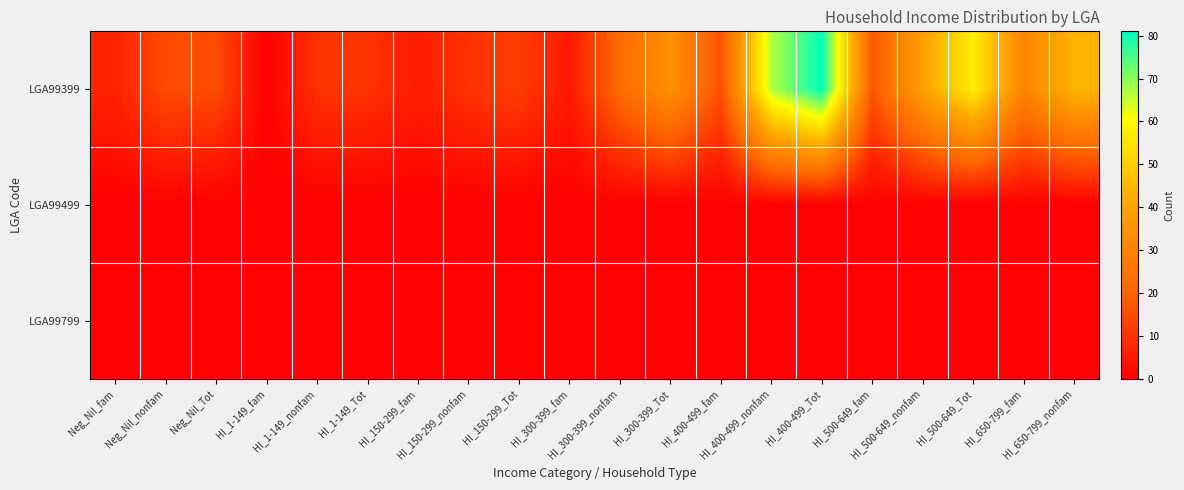

Reading right to left, list all the values displayed in this chart.

LGA99399: HI_650-799_nonfam=44	HI_650-799_fam=30	HI_500-649_Tot=57	HI_500-649_nonfam=39	HI_500-649_fam=17	HI_400-499_Tot=81	HI_400-499_nonfam=67	HI_400-499_fam=16	HI_300-399_Tot=34	HI_300-399_nonfam=22	HI_300-399_fam=5	HI_150-299_Tot=12	HI_150-299_nonfam=10	HI_150-299_fam=6	HI_1-149_Tot=10	HI_1-149_nonfam=10	HI_1-149_fam=0	Neg_Nil_Tot=15	Neg_Nil_nonfam=15	Neg_Nil_fam=7
LGA99499: HI_650-799_nonfam=0	HI_650-799_fam=0	HI_500-649_Tot=0	HI_500-649_nonfam=0	HI_500-649_fam=0	HI_400-499_Tot=0	HI_400-499_nonfam=0	HI_400-499_fam=0	HI_300-399_Tot=0	HI_300-399_nonfam=0	HI_300-399_fam=0	HI_150-299_Tot=0	HI_150-299_nonfam=0	HI_150-299_fam=0	HI_1-149_Tot=0	HI_1-149_nonfam=0	HI_1-149_fam=0	Neg_Nil_Tot=0	Neg_Nil_nonfam=0	Neg_Nil_fam=0
LGA99799: HI_650-799_nonfam=0	HI_650-799_fam=0	HI_500-649_Tot=0	HI_500-649_nonfam=0	HI_500-649_fam=0	HI_400-499_Tot=0	HI_400-499_nonfam=0	HI_400-499_fam=0	HI_300-399_Tot=0	HI_300-399_nonfam=0	HI_300-399_fam=0	HI_150-299_Tot=0	HI_150-299_nonfam=0	HI_150-299_fam=0	HI_1-149_Tot=0	HI_1-149_nonfam=0	HI_1-149_fam=0	Neg_Nil_Tot=0	Neg_Nil_nonfam=0	Neg_Nil_fam=0